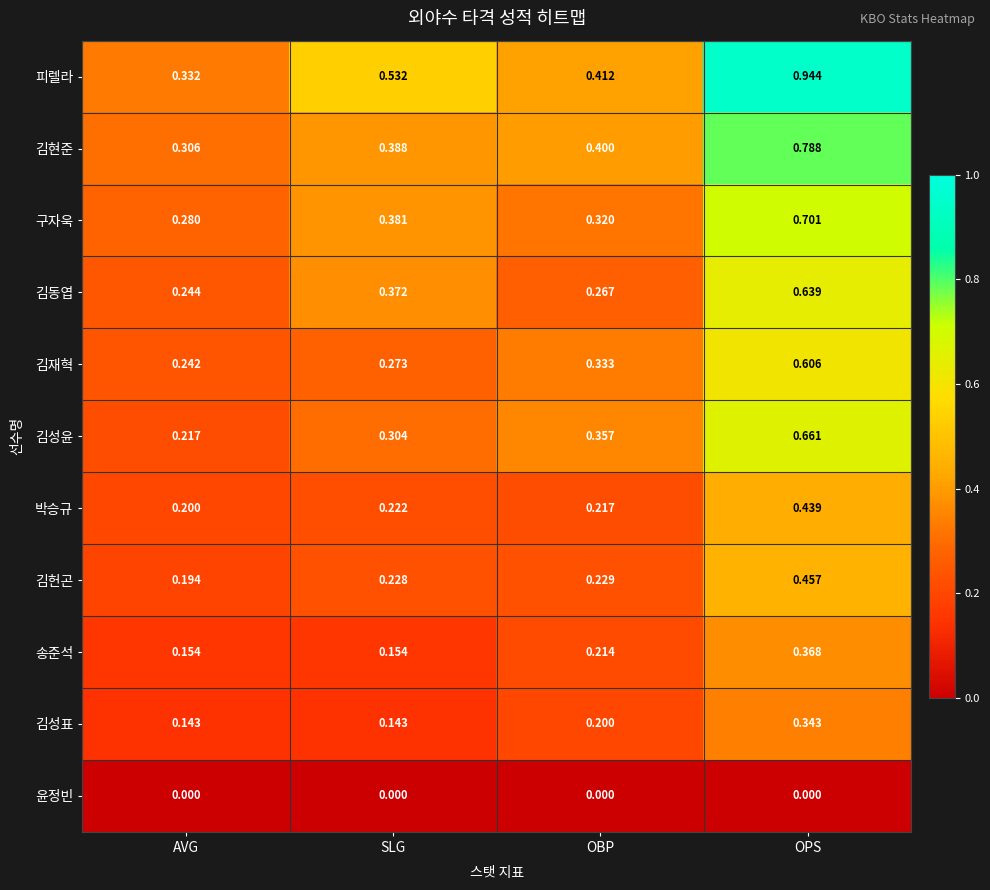

Which category has the lowest value in the 구자욱 series?

AVG